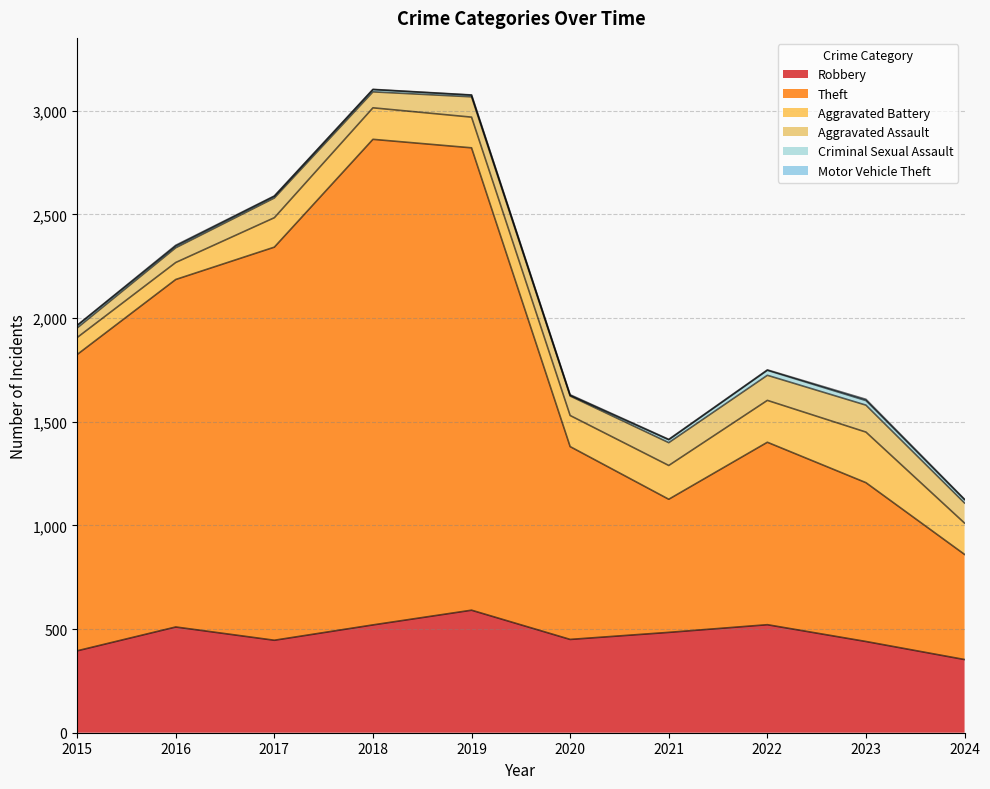

What is the difference between the second highest and second lowest values in the Aggravated Assault series?

50